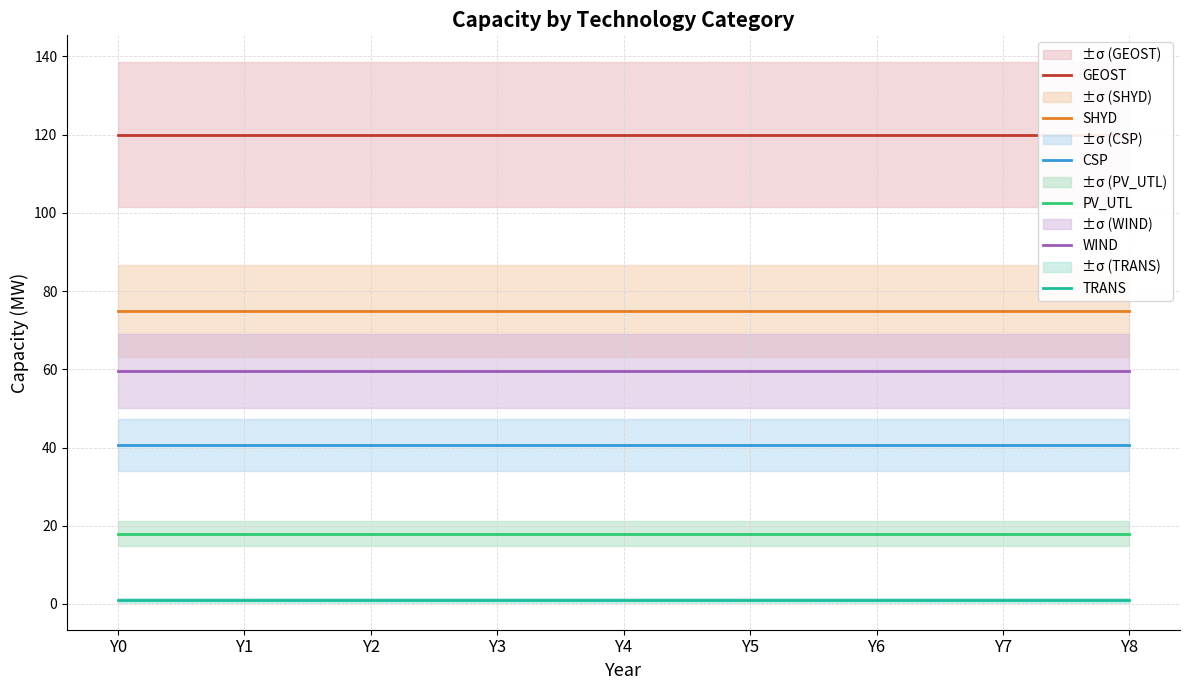

How many categories are shown in the chart?

9